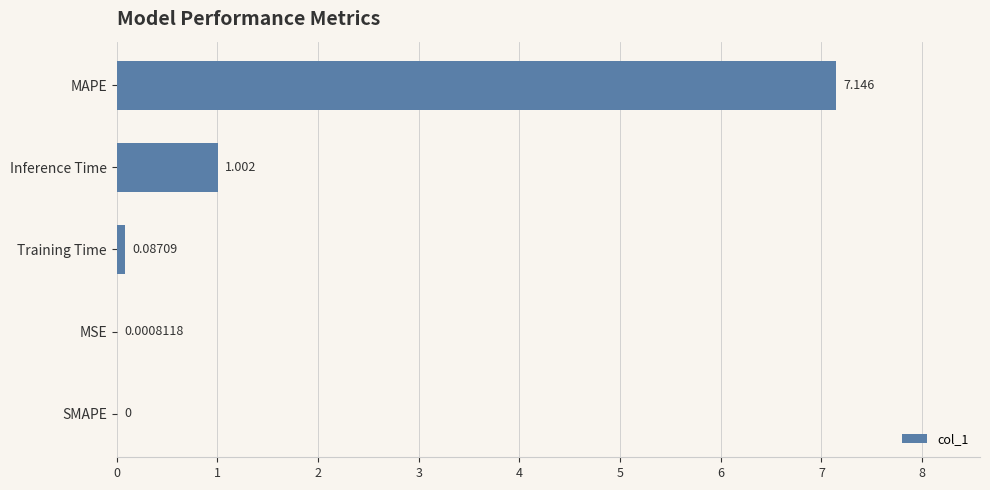

At which category does the chart reach its peak across all series?

MAPE